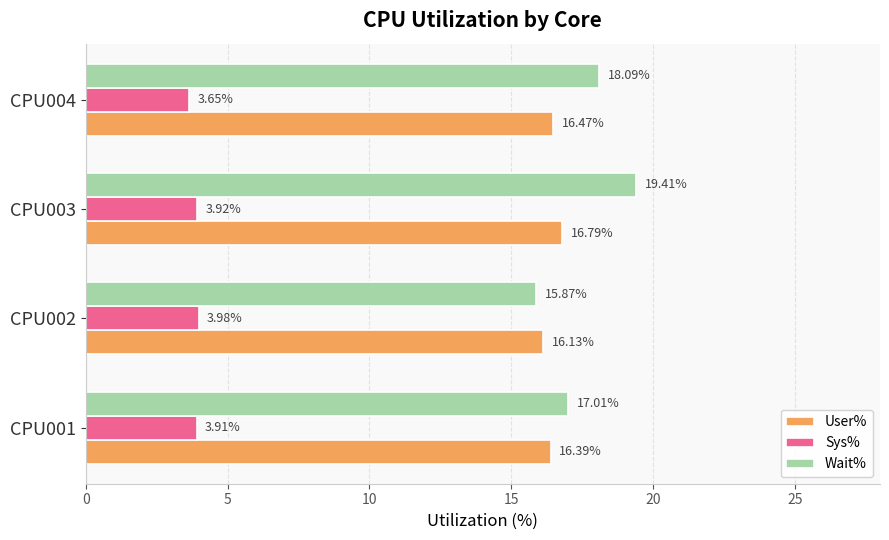

What are all the series names shown in the legend?

User%, Sys%, Wait%